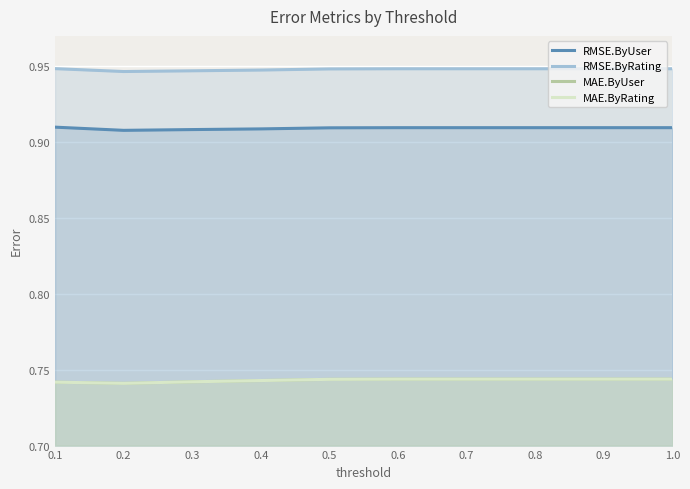

Reading left to right, what are all the values shown in this chart?

RMSE.ByUser: 0.1=0.9	0.2=0.9	0.3=0.9	0.4=0.9	0.5=0.9	0.6=0.9	0.7=0.9	0.8=0.9	0.9=0.9	1.0=0.9
RMSE.ByRating: 0.1=0.9	0.2=0.9	0.3=0.9	0.4=0.9	0.5=0.9	0.6=0.9	0.7=0.9	0.8=0.9	0.9=0.9	1.0=0.9
MAE.ByUser: 0.1=0.7	0.2=0.7	0.3=0.7	0.4=0.7	0.5=0.7	0.6=0.7	0.7=0.7	0.8=0.7	0.9=0.7	1.0=0.7
MAE.ByRating: 0.1=0.7	0.2=0.7	0.3=0.7	0.4=0.7	0.5=0.7	0.6=0.7	0.7=0.7	0.8=0.7	0.9=0.7	1.0=0.7